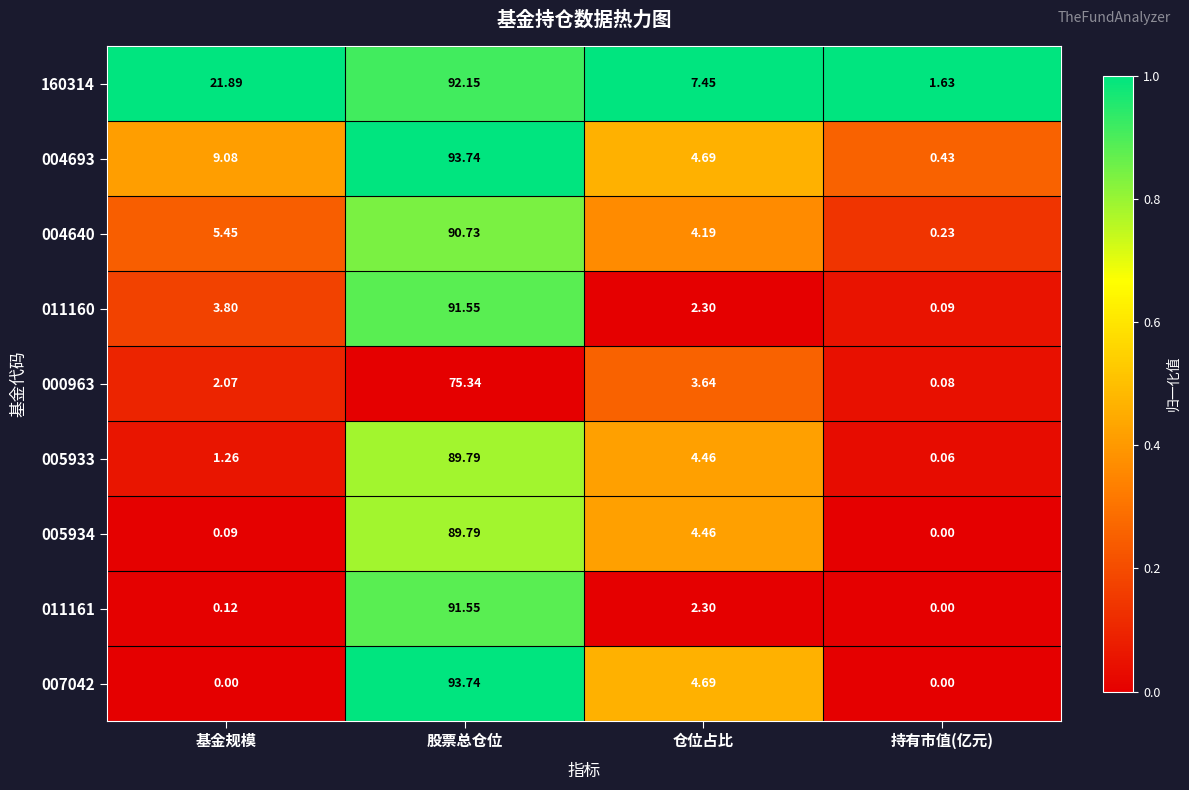

Where is 005933 nearest to the value 44?

仓位占比